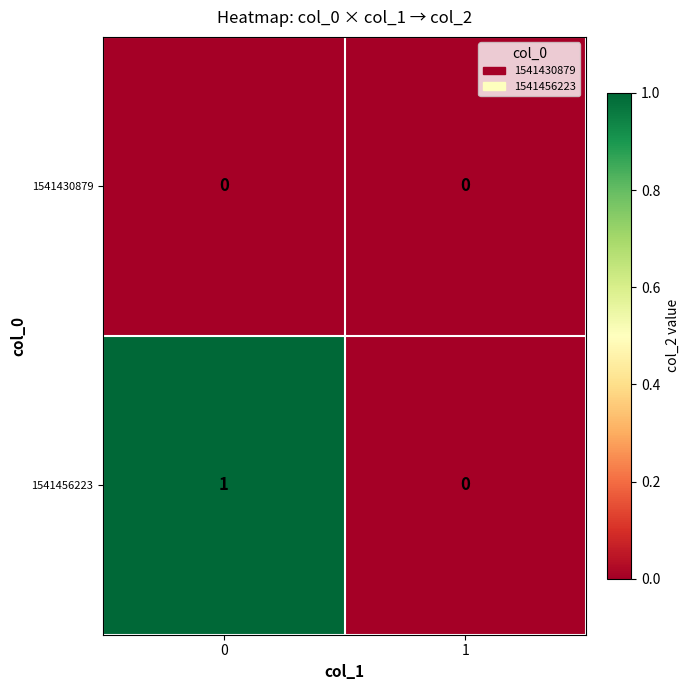

Which series has the largest total across all categories?

1541456223